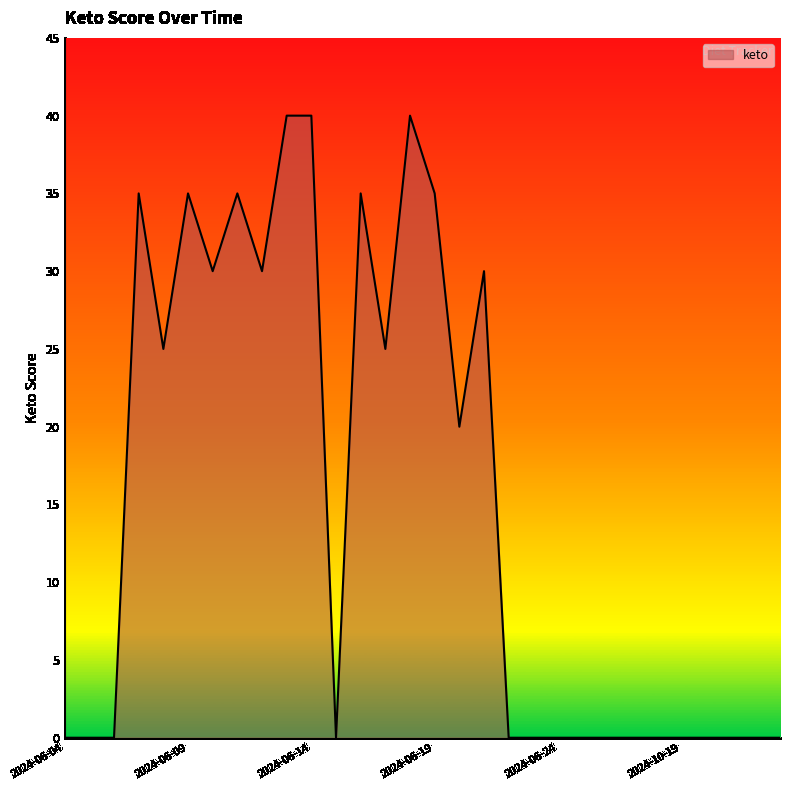

What is the greatest value displayed?

40